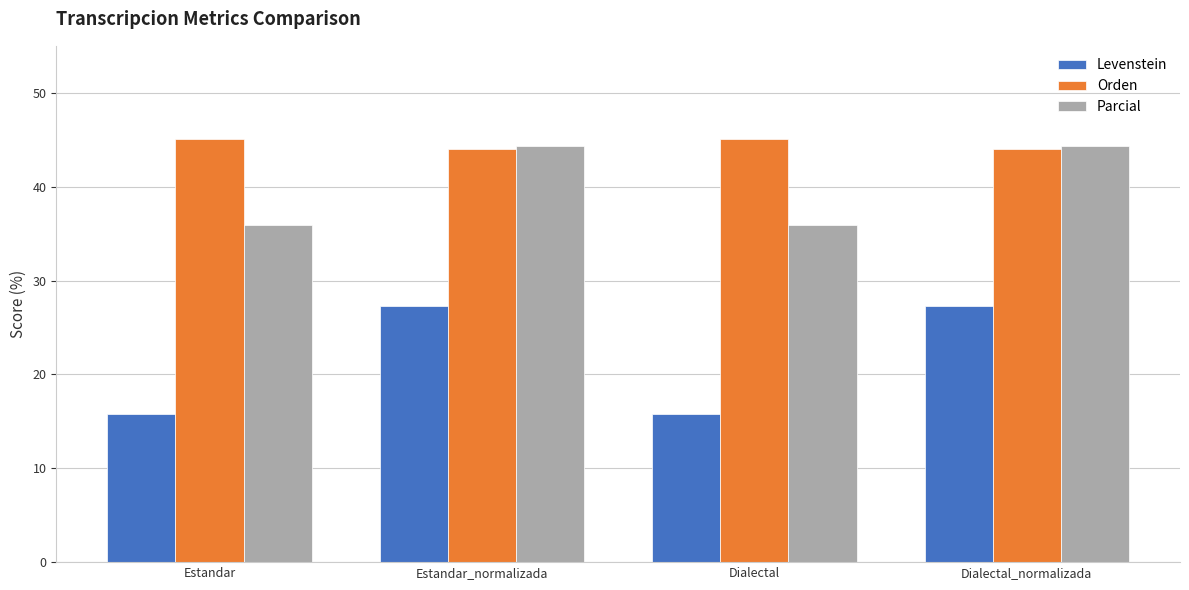

What is the minimum value for Orden?

44.0